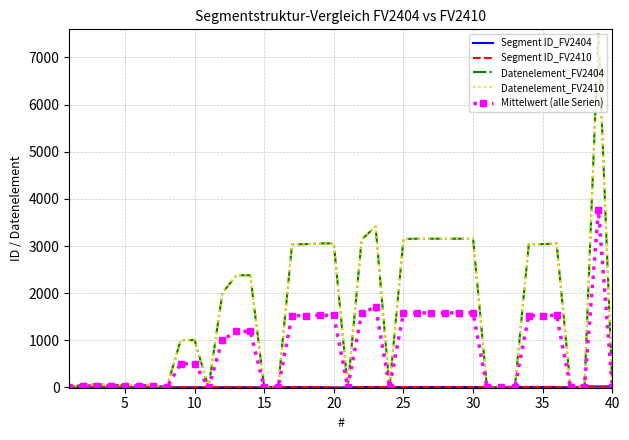

How many values in the Datenelement_FV2404 series are below 1004?

20